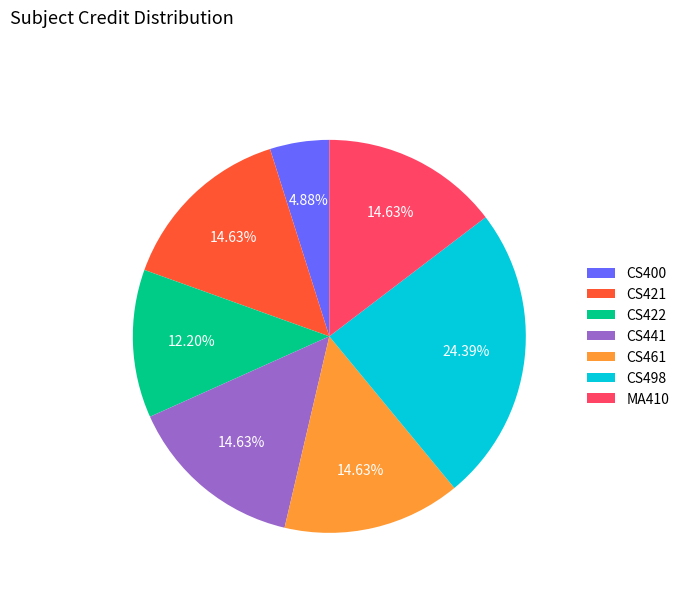

To the nearest percent, what is the average slice percentage?

14%